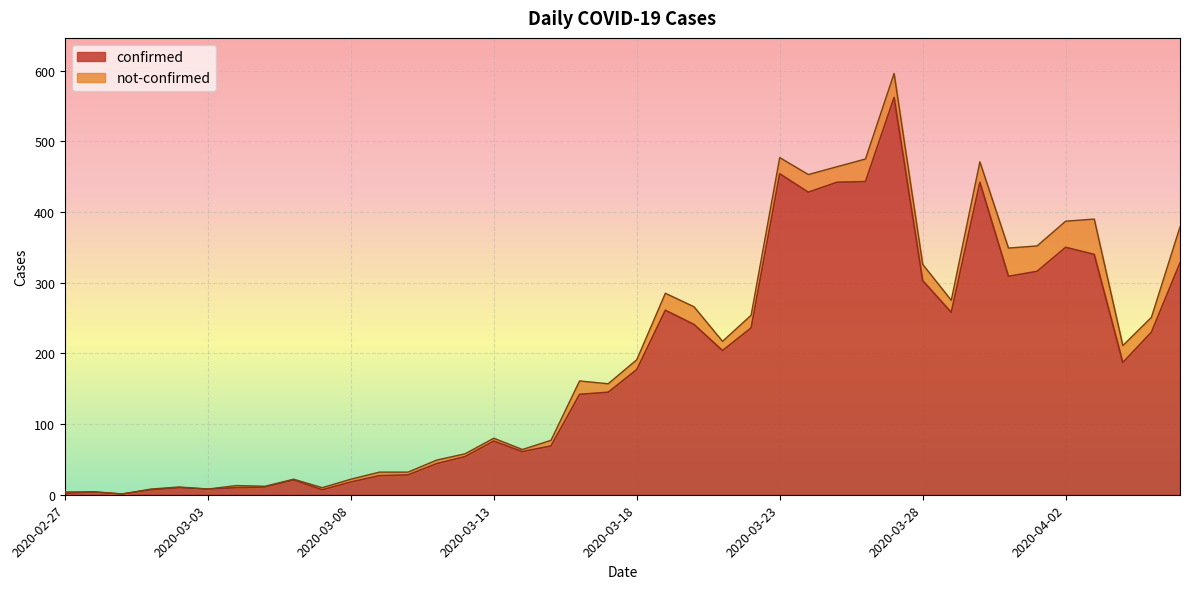

Reading right to left, transcribe all the data shown in this chart.

328	230	187	340	350	316	309	442	258	303	562	443	442	428	454	236	204	241	261	177	145	142	69	61	76	54	44	28	27	18	7	21	11	10	8	10	7	1	4	2